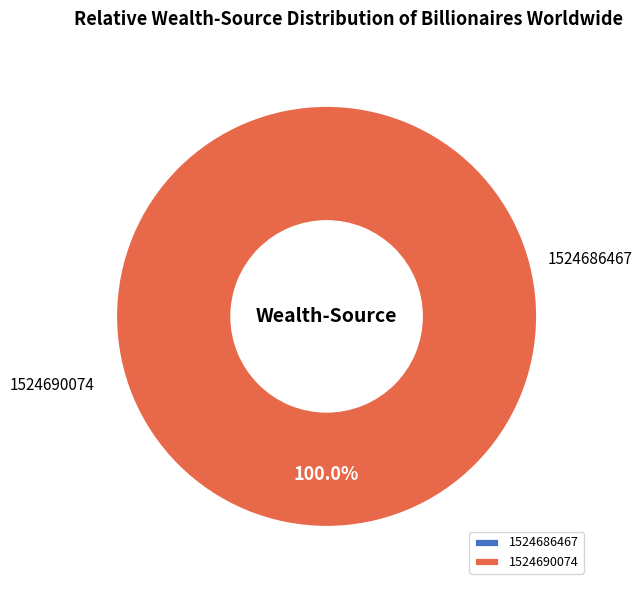

Which category accounts for the majority?

1524690074